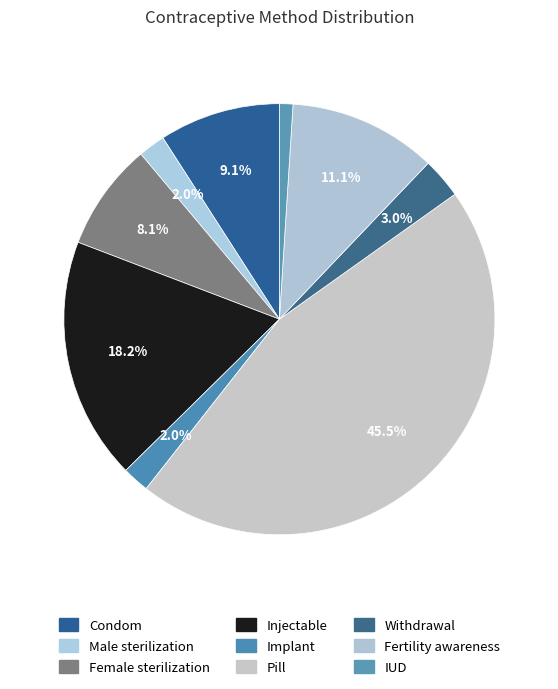

Which category has the smallest portion of the pie?

IUD